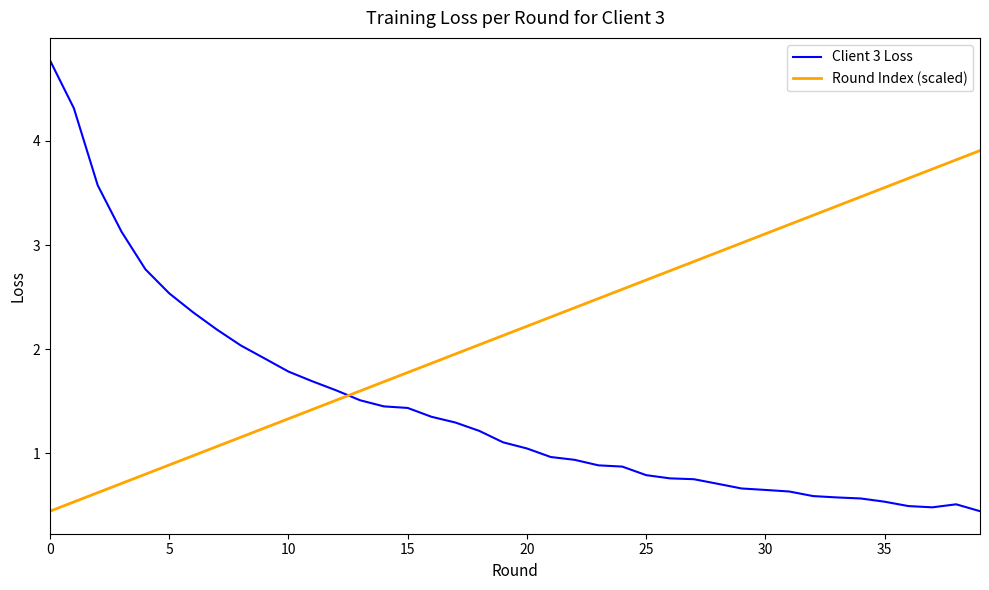

List the series in order of their overall mean, lowest first.

Client 3 Loss, Round Index (scaled)